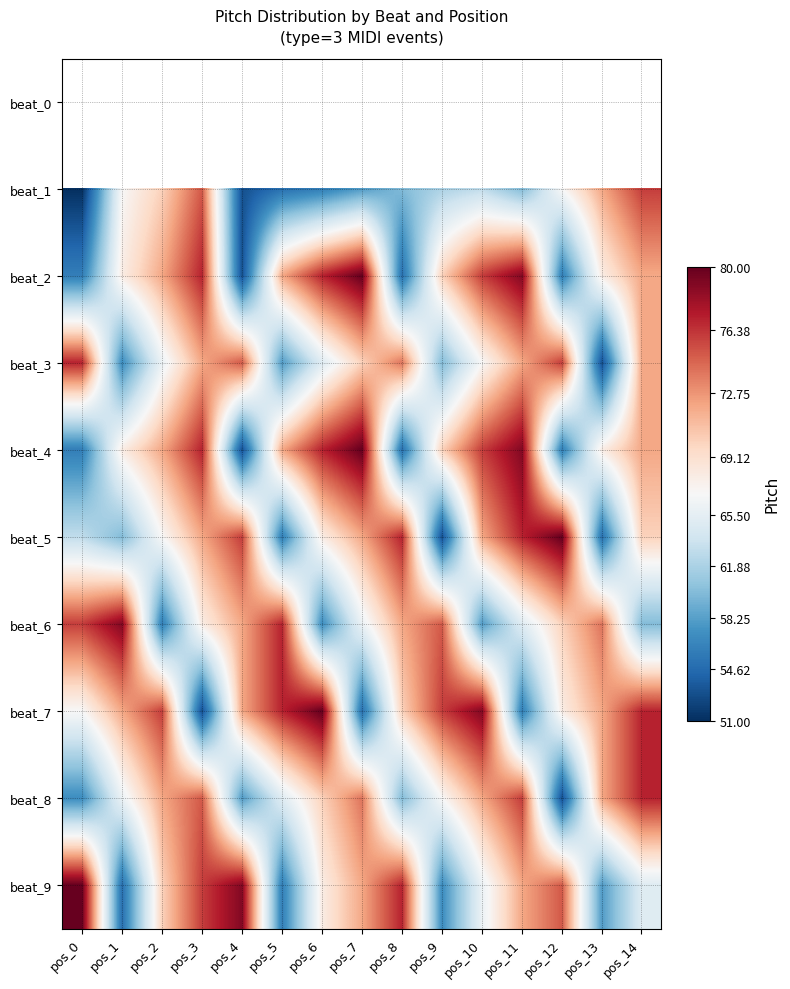

What is the difference between the maximum and minimum values in the beat_1 series?

25.0